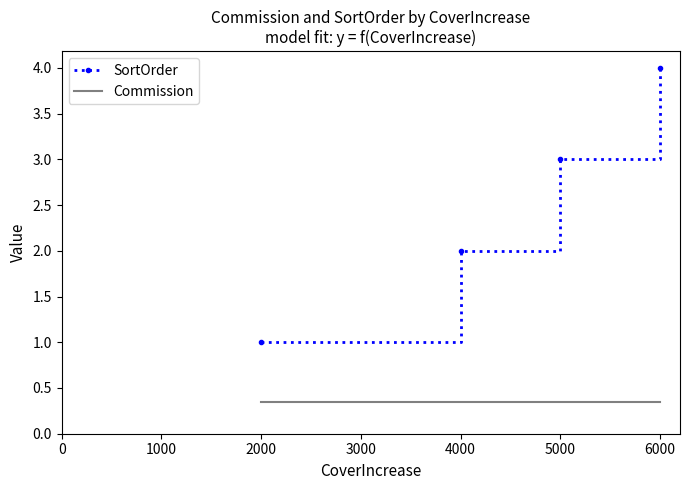

True or false: SortOrder and Commission intersect in this chart.

False